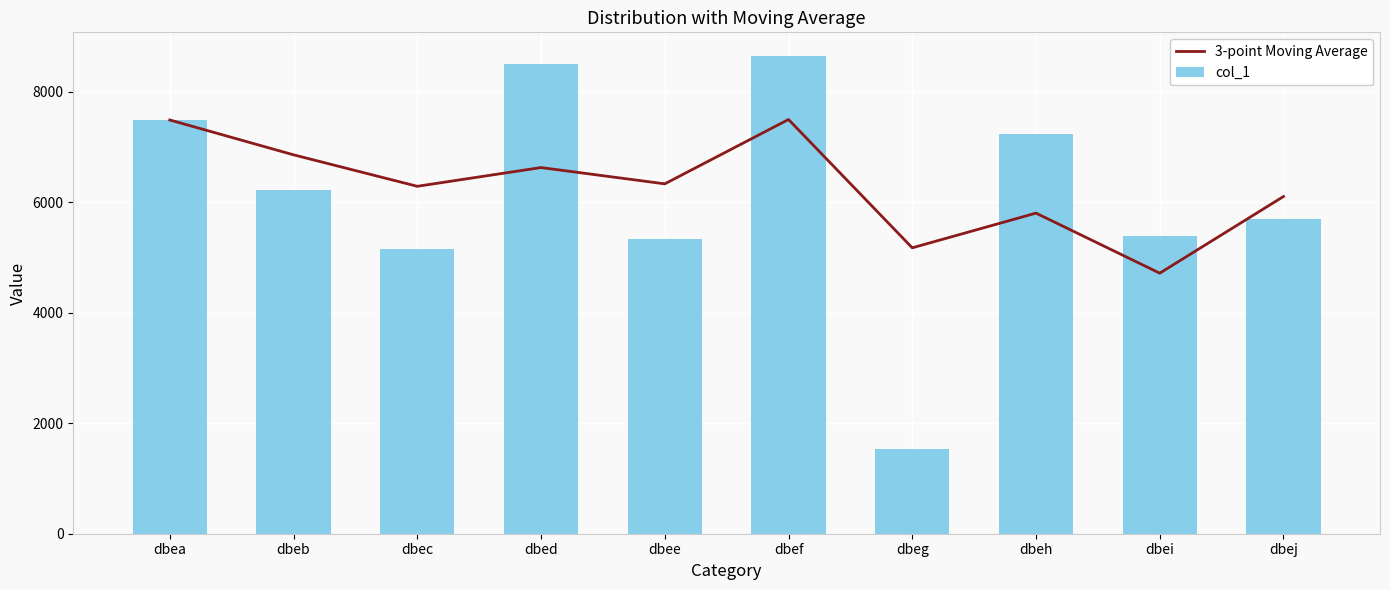

What is the difference between the second highest and minimum values in the col_1 series?

6966